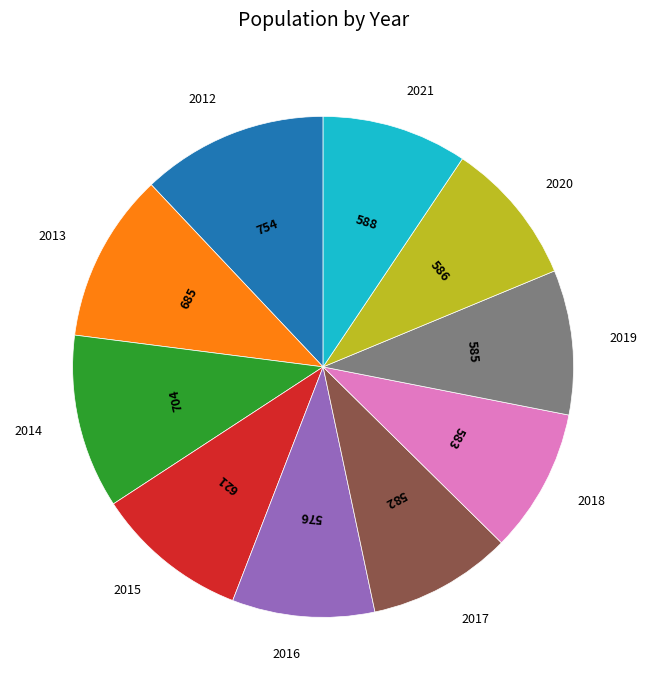

Is there any slice that represents more than half of the pie?

No